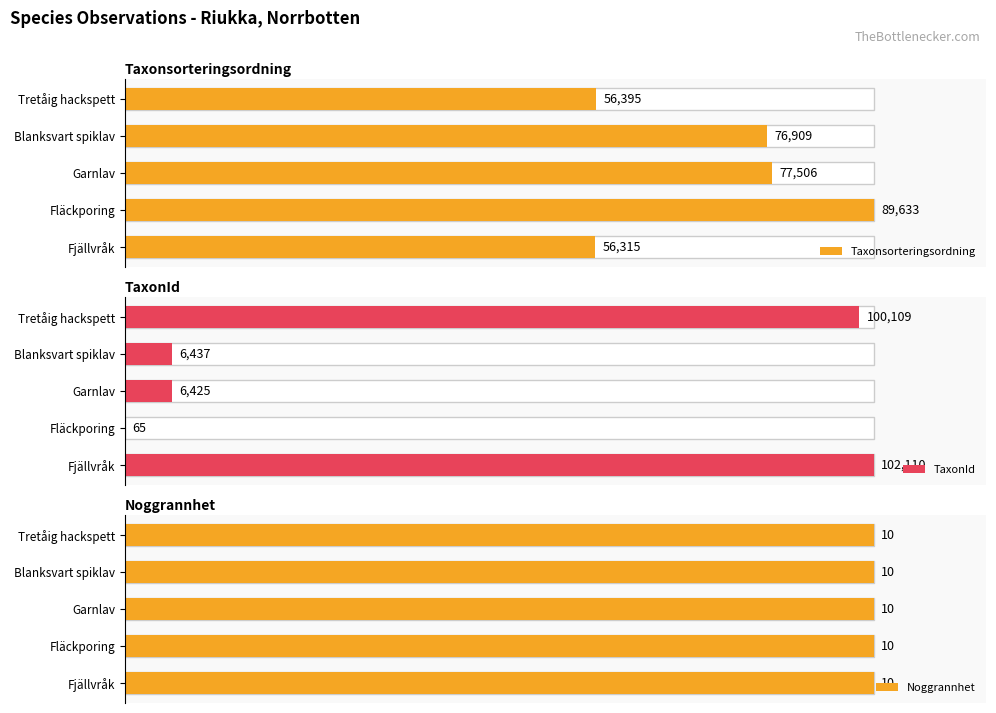

True or false: TaxonId has a value of 29.8 at Fjällvråk.

False